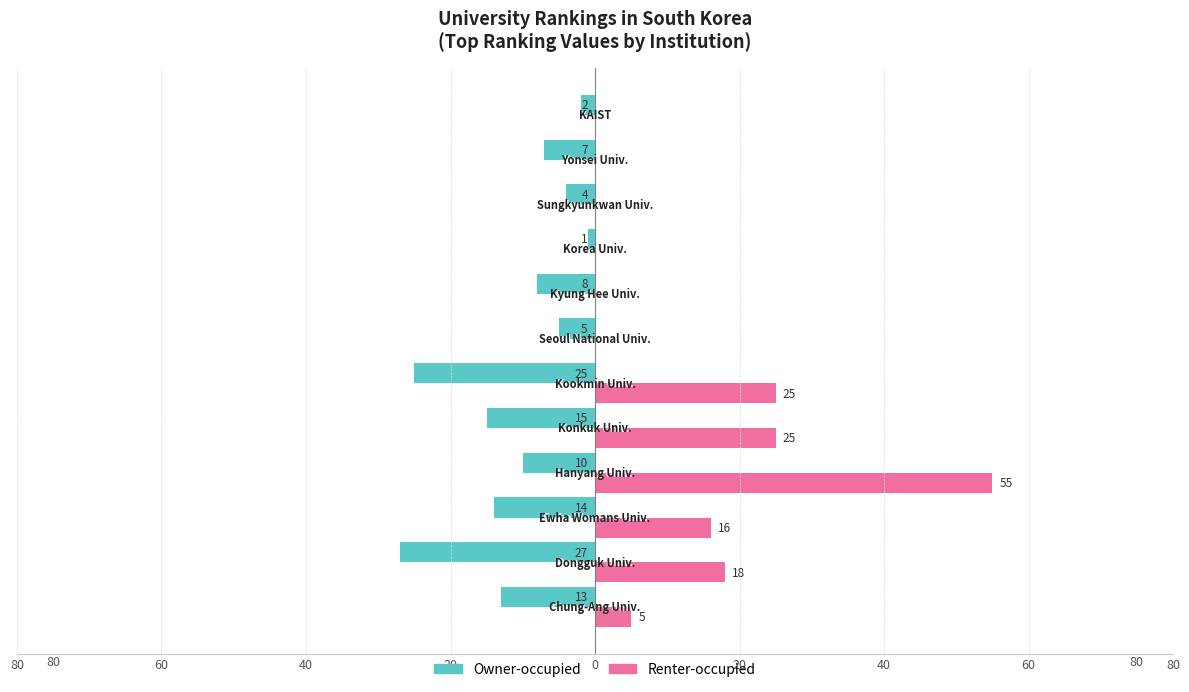

What are all the series names shown in the legend?

Owner-occupied, Renter-occupied